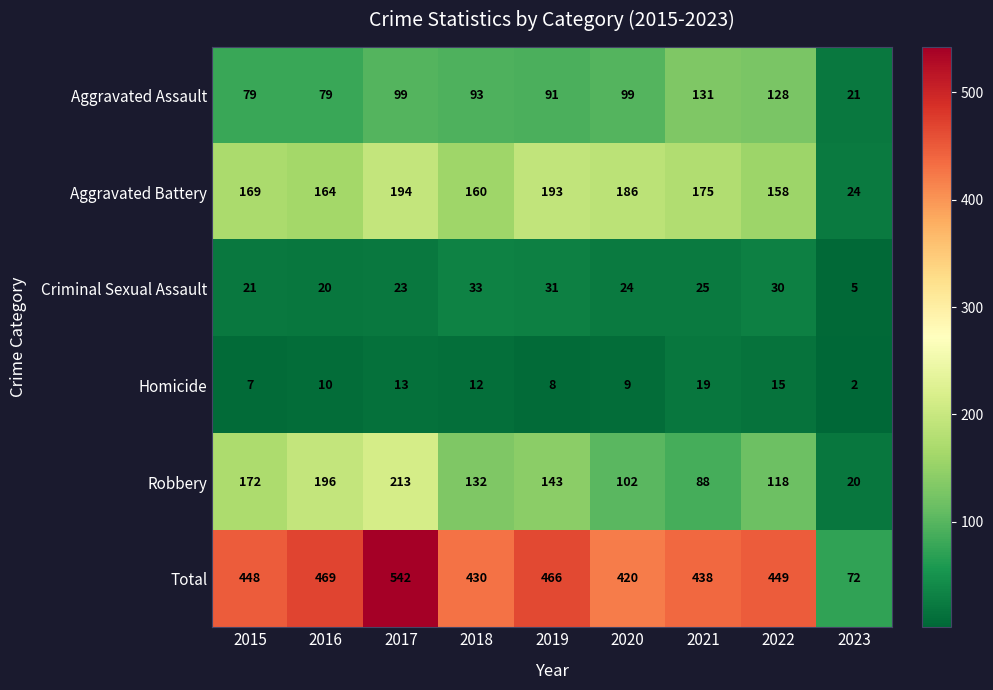

Rank the series by their maximum value, from lowest to highest.

Homicide, Criminal Sexual Assault, Aggravated Assault, Aggravated Battery, Robbery, Total